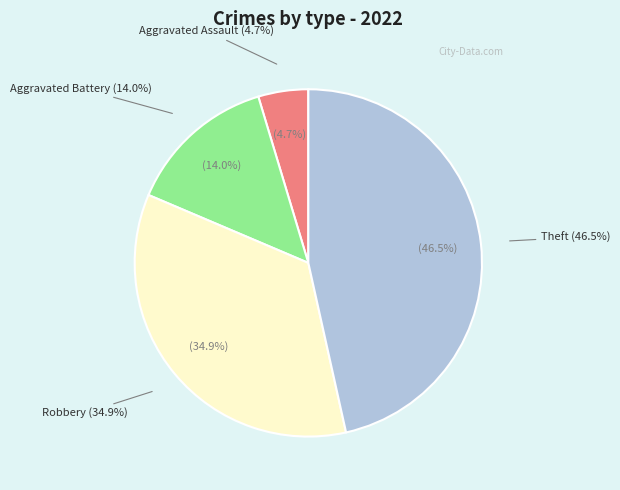

Does Robbery account for over 50% of the chart?

No